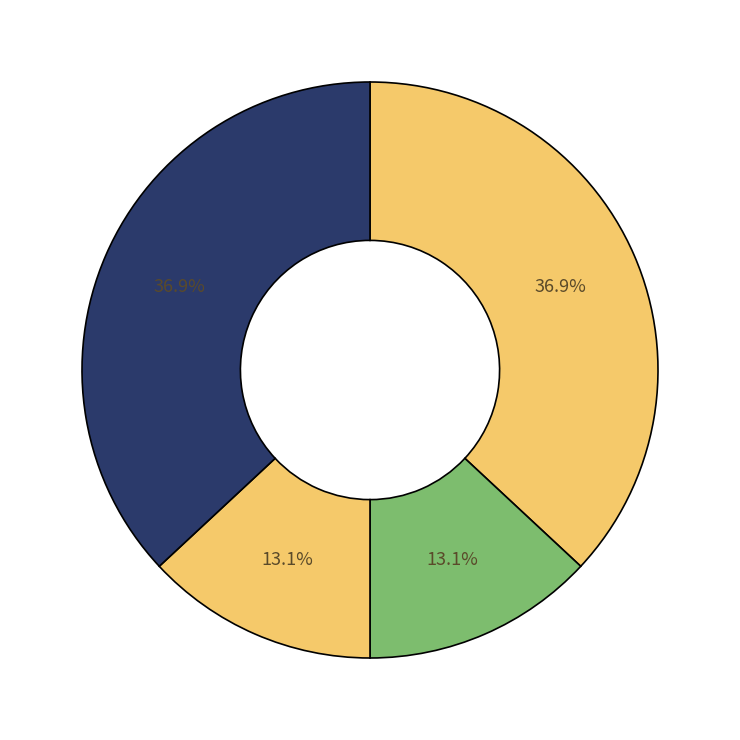

To the nearest percent, what is the difference between the largest and smallest slice percentages?

24%